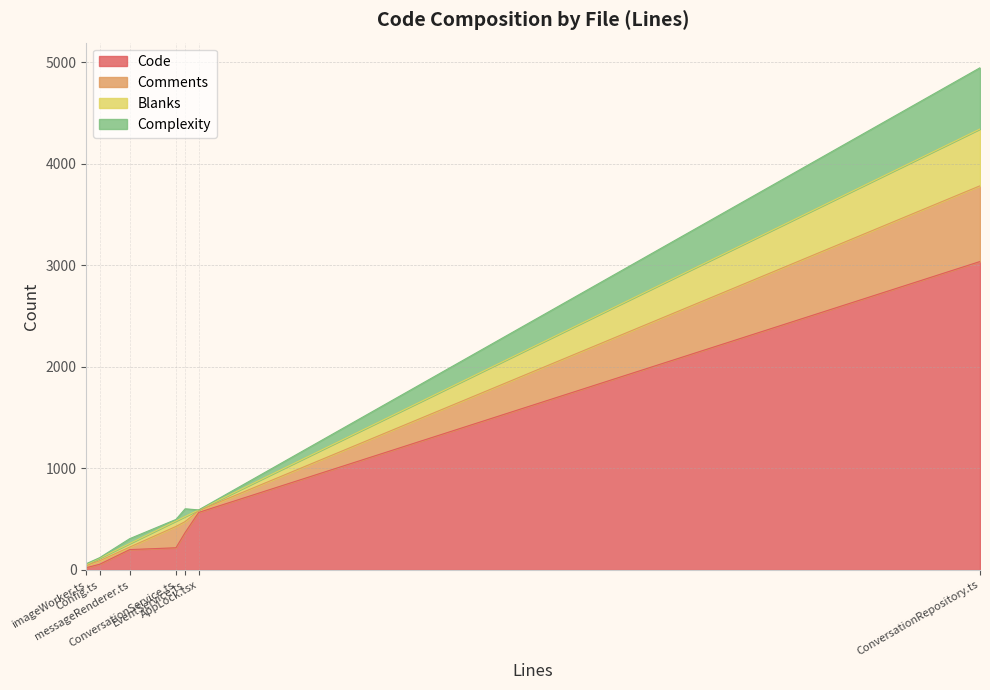

Is the value of Comments at ConversationService.ts greater than the value of Code at EventService.ts?

No